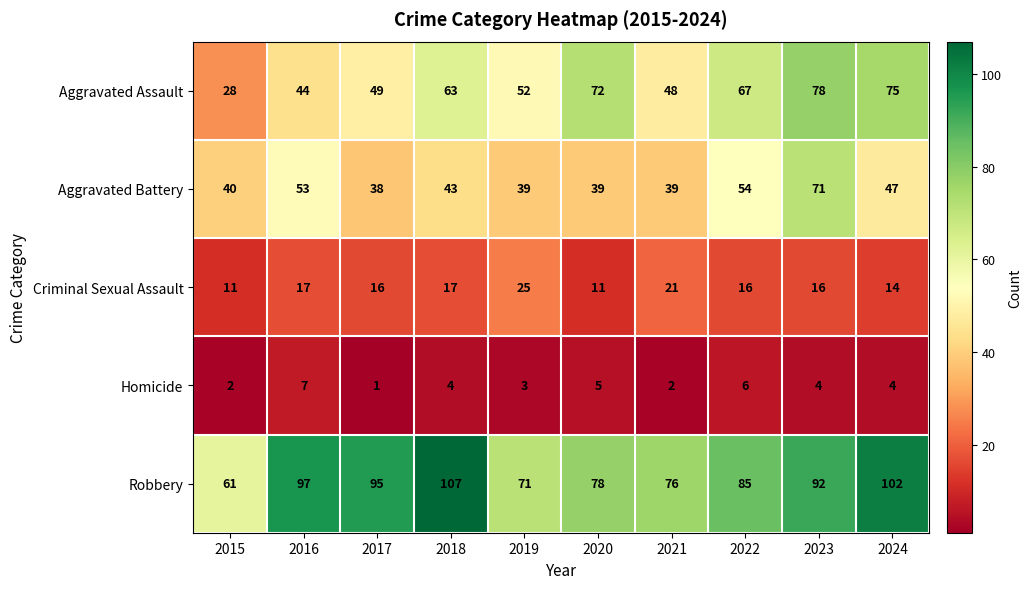

Which series has the largest total across all categories?

Robbery